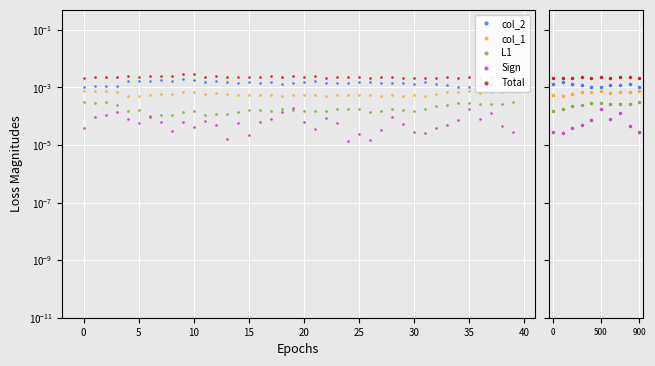

How many interior local peaks does the col_2 series have?

2